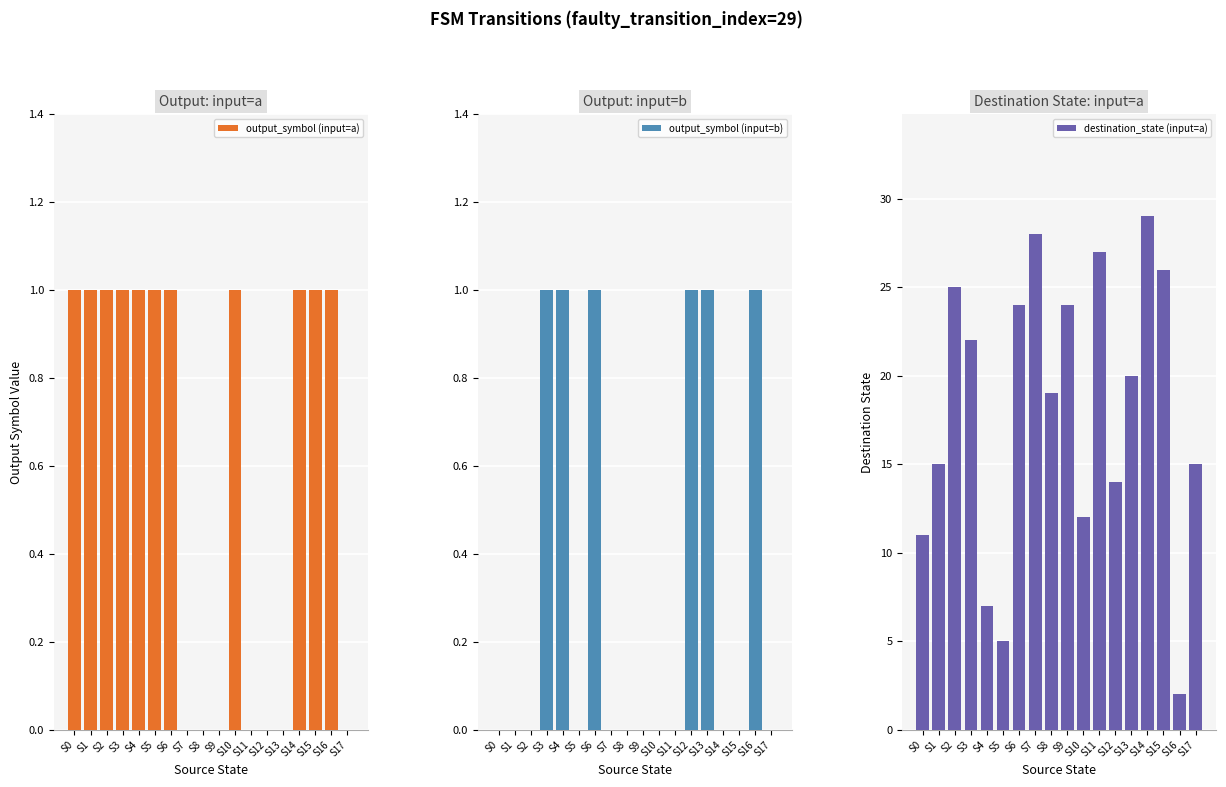

Reading right to left, extract all data points from this chart.

output_symbol (input=a): S17=0	S16=1	S15=1	S14=1	S13=0	S12=0	S11=0	S10=1	S9=0	S8=0	S7=0	S6=1	S5=1	S4=1	S3=1	S2=1	S1=1	S0=1
output_symbol (input=b): S17=0	S16=1	S15=0	S14=0	S13=1	S12=1	S11=0	S10=0	S9=0	S8=0	S7=0	S6=1	S5=0	S4=1	S3=1	S2=0	S1=0	S0=0
destination_state (input=a): S17=15	S16=2	S15=26	S14=29	S13=20	S12=14	S11=27	S10=12	S9=24	S8=19	S7=28	S6=24	S5=5	S4=7	S3=22	S2=25	S1=15	S0=11